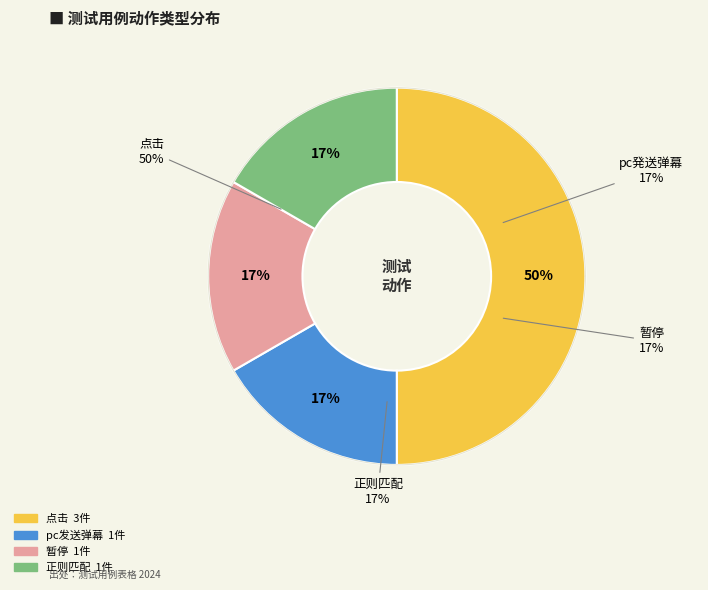

True or false: pc发送弹幕 accounts for 17% of the total.

True